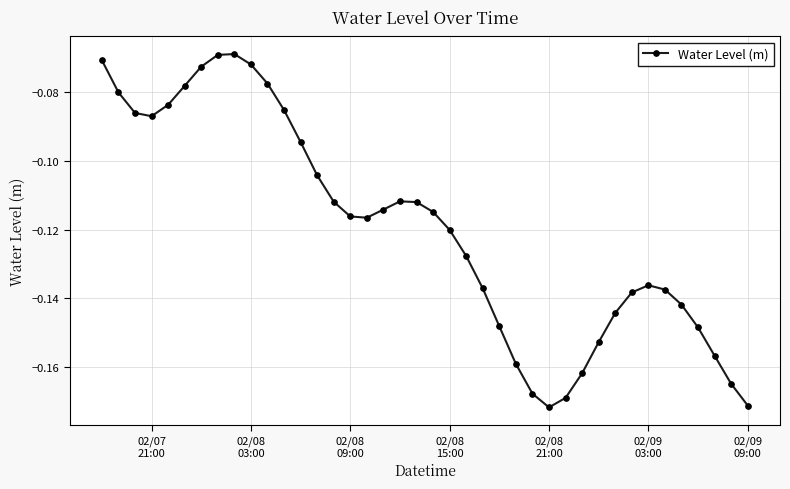

True or false: the data has more than 1 interior local peaks.

True